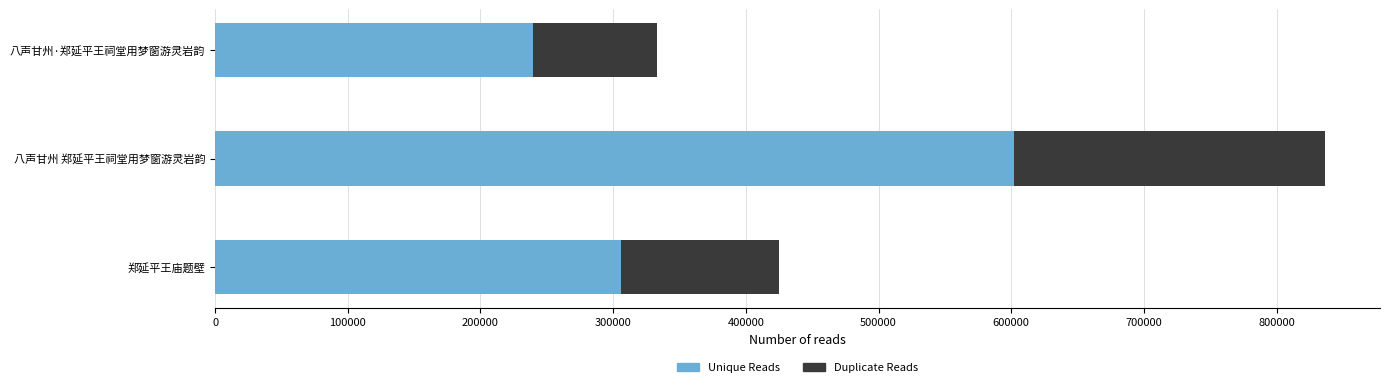

Which category has the highest value in the Unique Reads series?

八声甘州 郑延平王祠堂用梦窗游灵岩韵